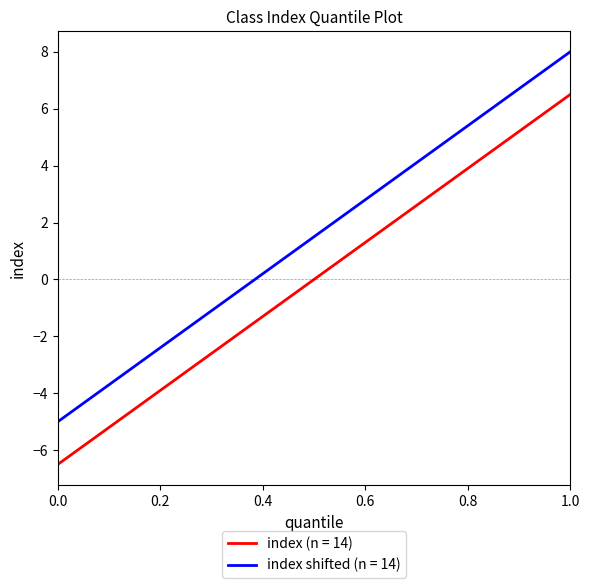

What is the maximum value for index (n = 14)?

6.5